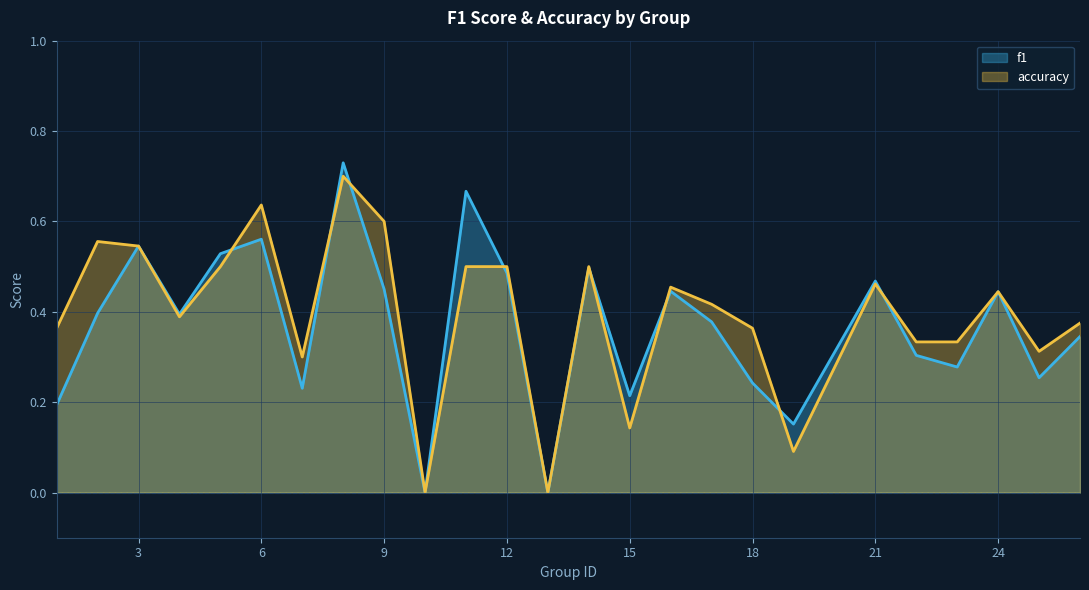

Reading left to right, list all the values displayed in this chart.

f1: 0.2	0.4	0.5	0.4	0.5	0.6	0.2	0.7	0.5	0.0	0.7	0.5	0.0	0.5	0.2	0.4	0.4	0.2	0.2	0.5	0.3	0.3	0.4	0.3	0.3
accuracy: 0.4	0.6	0.5	0.4	0.5	0.6	0.3	0.7	0.6	0.0	0.5	0.5	0.0	0.5	0.1	0.5	0.4	0.4	0.1	0.5	0.3	0.3	0.4	0.3	0.4